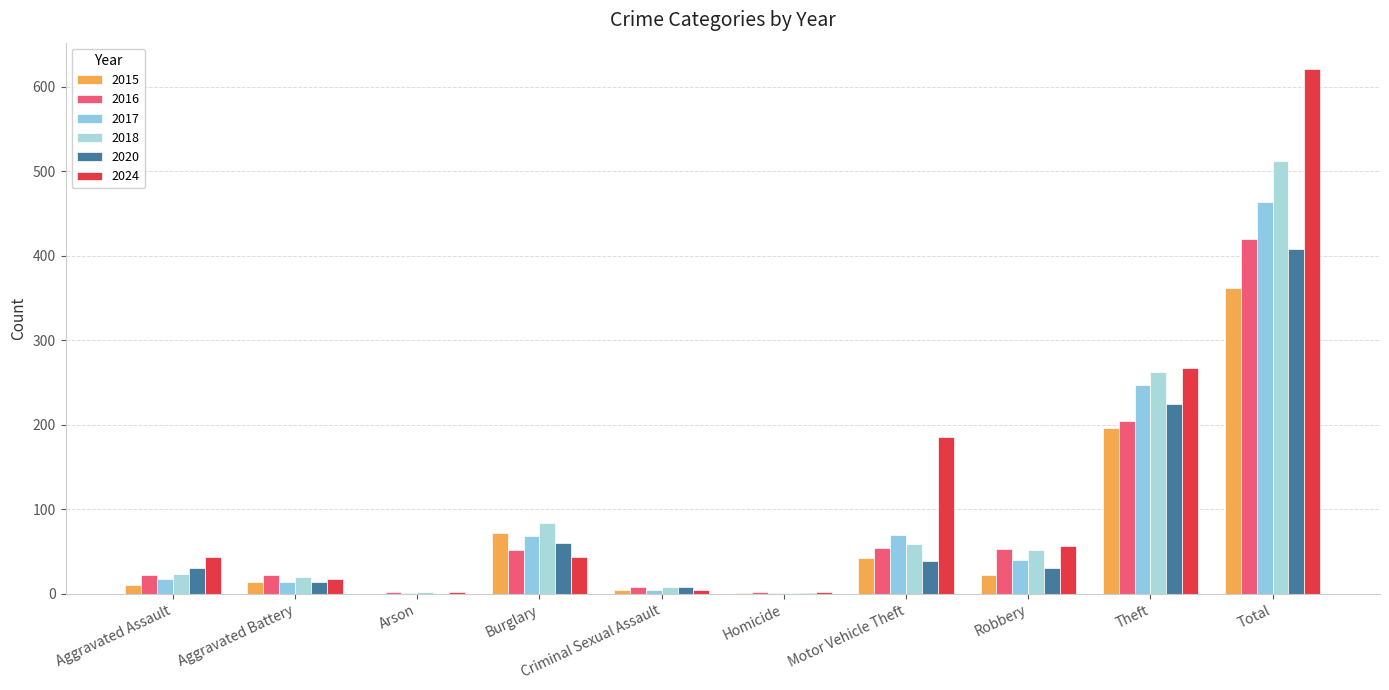

How many categories are shown in the chart?

10